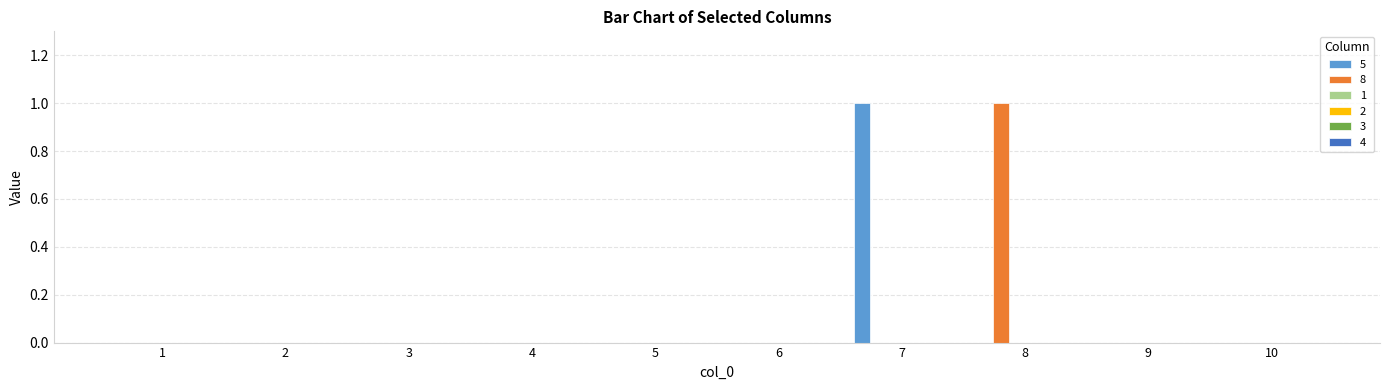

Count the number of categories in the chart.

10